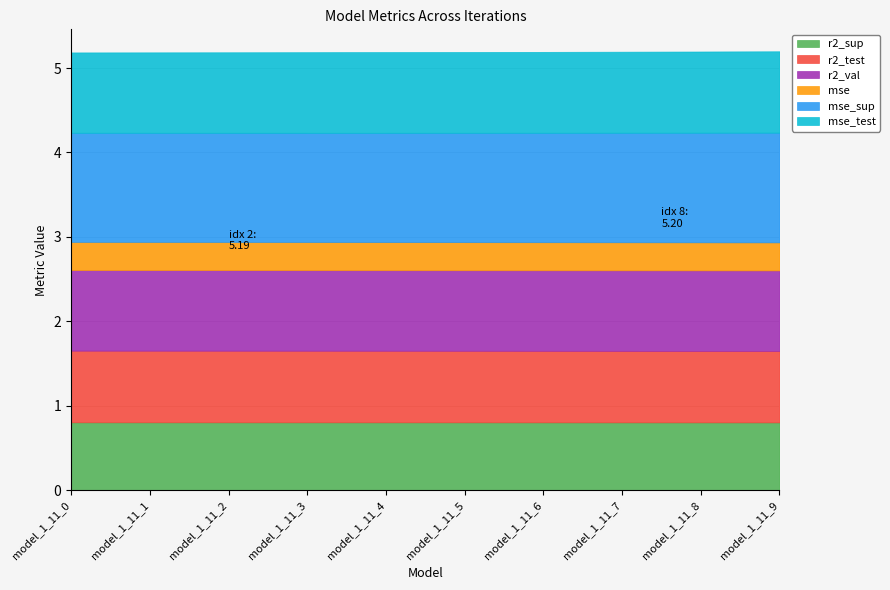

Rank the series at model_1_11_0 from highest to lowest value.

mse_sup, r2_val, mse_test, r2_test, r2_sup, mse